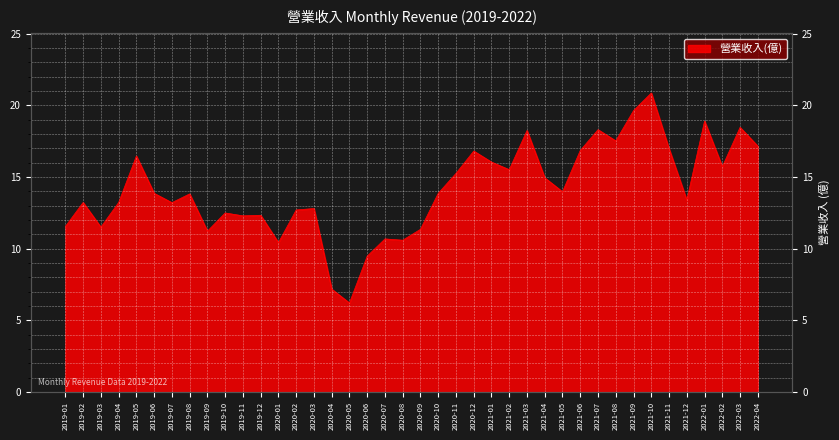

Rank the categories by value from lowest to highest.

2020-05, 2020-04, 2020-06, 2020-01, 2020-08, 2020-07, 2019-09, 2020-09, 2019-03, 2019-01, 2019-11, 2019-12, 2019-10, 2020-02, 2020-03, 2019-07, 2019-02, 2019-04, 2021-12, 2019-08, 2019-06, 2020-10, 2021-05, 2021-04, 2020-11, 2021-02, 2022-02, 2021-01, 2019-05, 2020-12, 2021-06, 2021-11, 2022-04, 2021-08, 2021-03, 2021-07, 2022-03, 2022-01, 2021-09, 2021-10